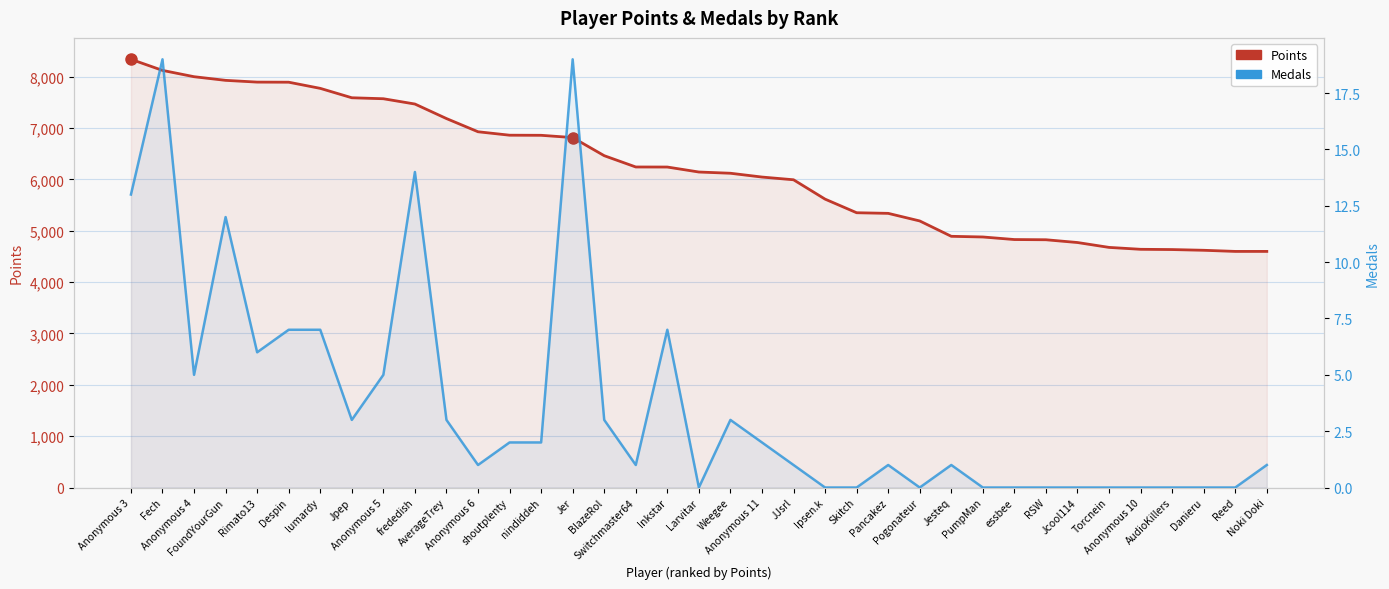

True or false: Medals and Points cross at least once.

False